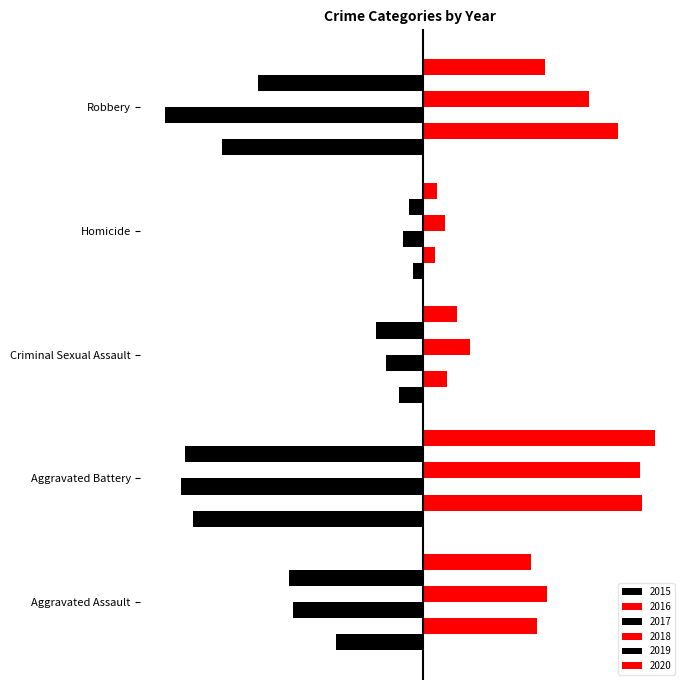

At Robbery, list the series in order from smallest to largest.

2017, 2015, 2019, 2020, 2018, 2016